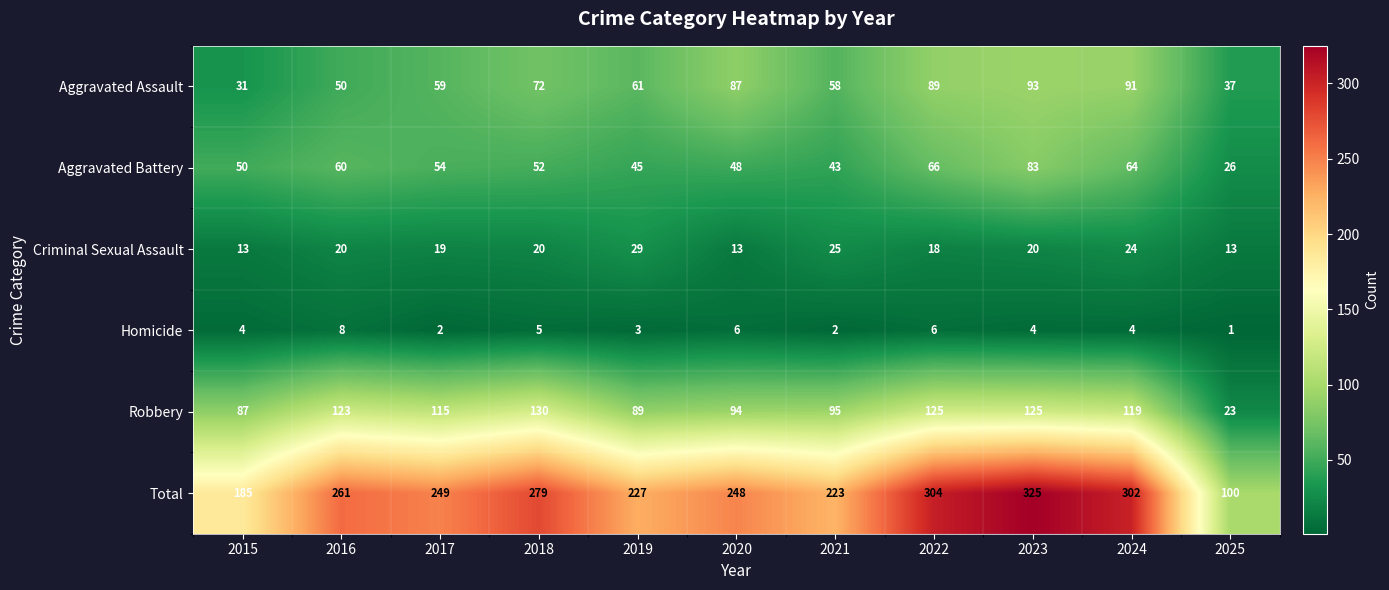

What is the spread (max minus min) of values at 2019?

224